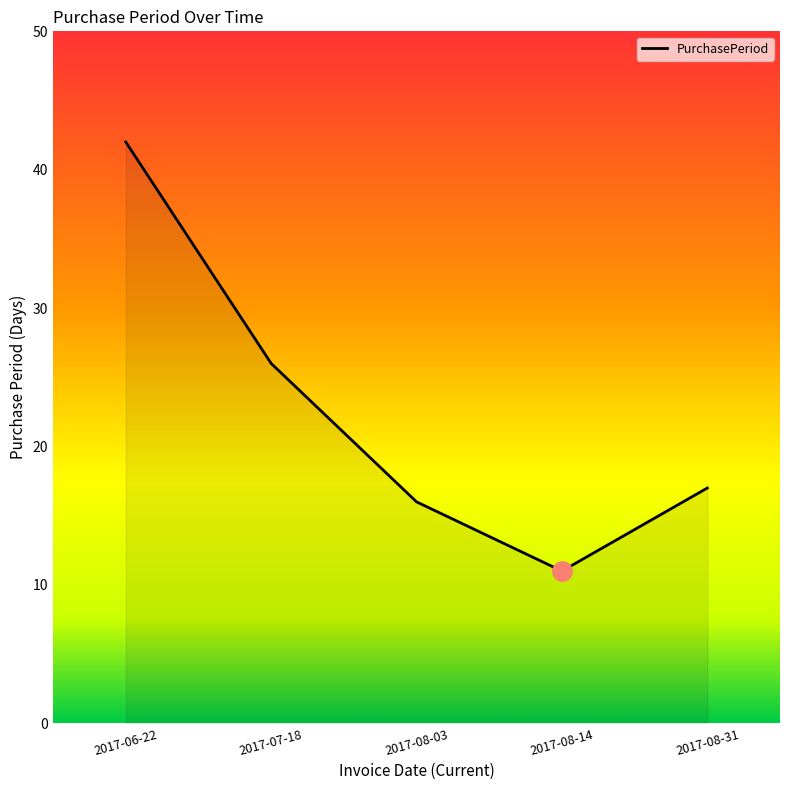

Reading left to right, transcribe all the data shown in this chart.

2017-06-22=42	2017-07-18=26	2017-08-03=16	2017-08-14=11	2017-08-31=17